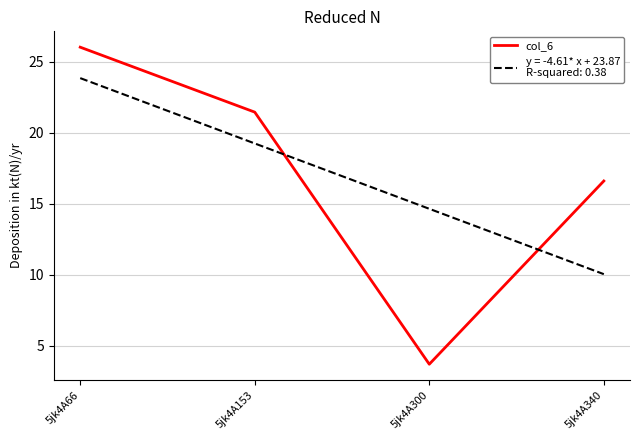

What is the difference between the highest and lowest values at 5jk4A153?

2.2